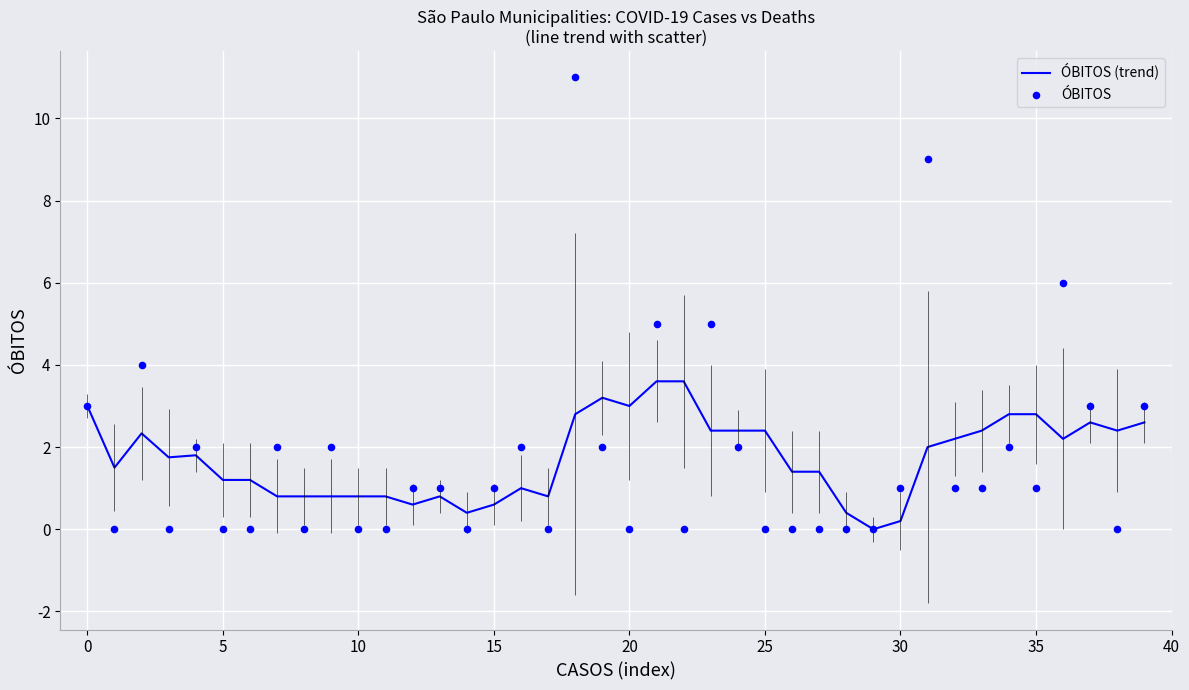

Which series has the widest spread of Y values?

ÓBITOS